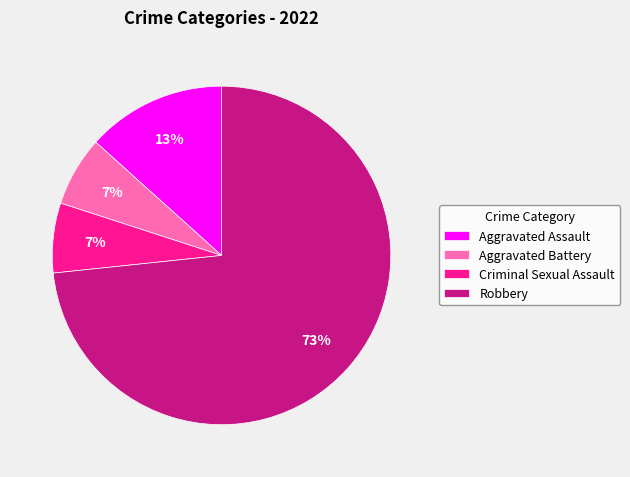

Which slice represents more than half of the pie?

Robbery